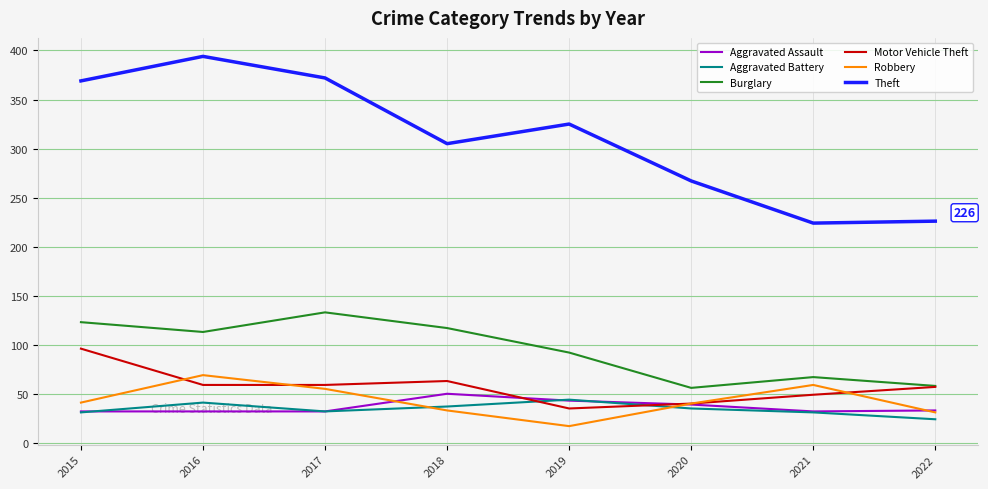

True or false: Theft and Aggravated Assault cross at least once.

False